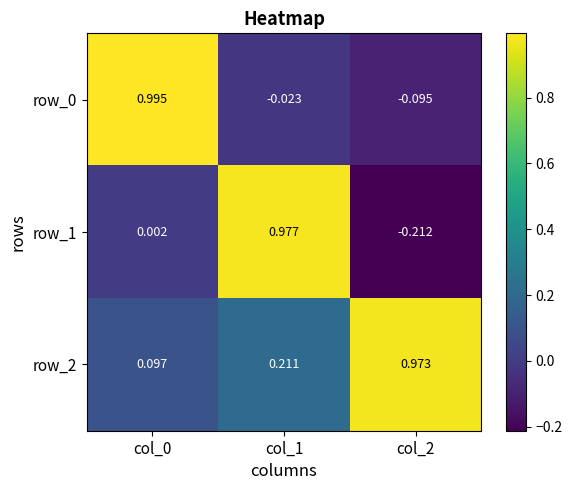

Is the value of row_2 at col_2 greater than the value of row_0 at col_2?

Yes